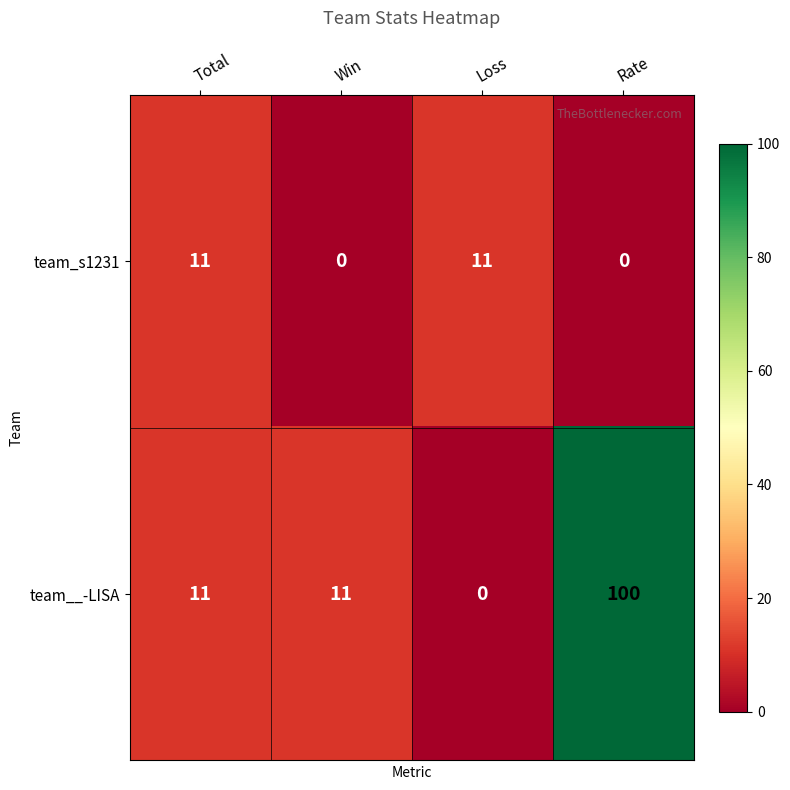

True or false: team_s1231 has a value of 11 at Total.

True